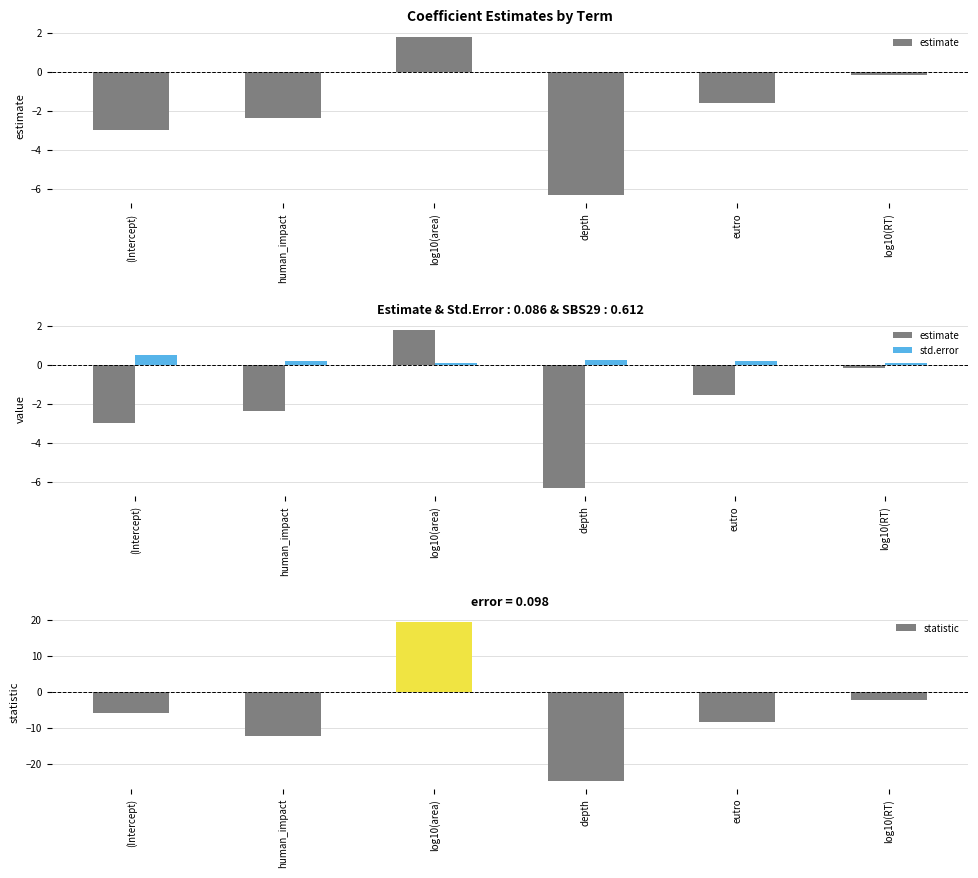

What position from the left is (Intercept)?

1